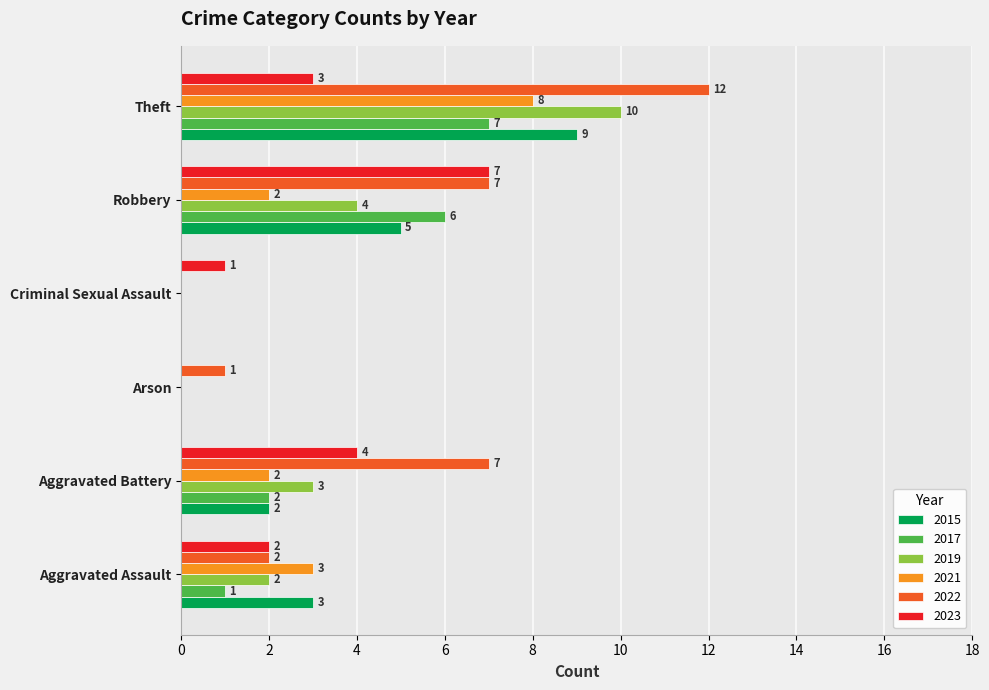

How many 2021 values are between 0 and 3?

5